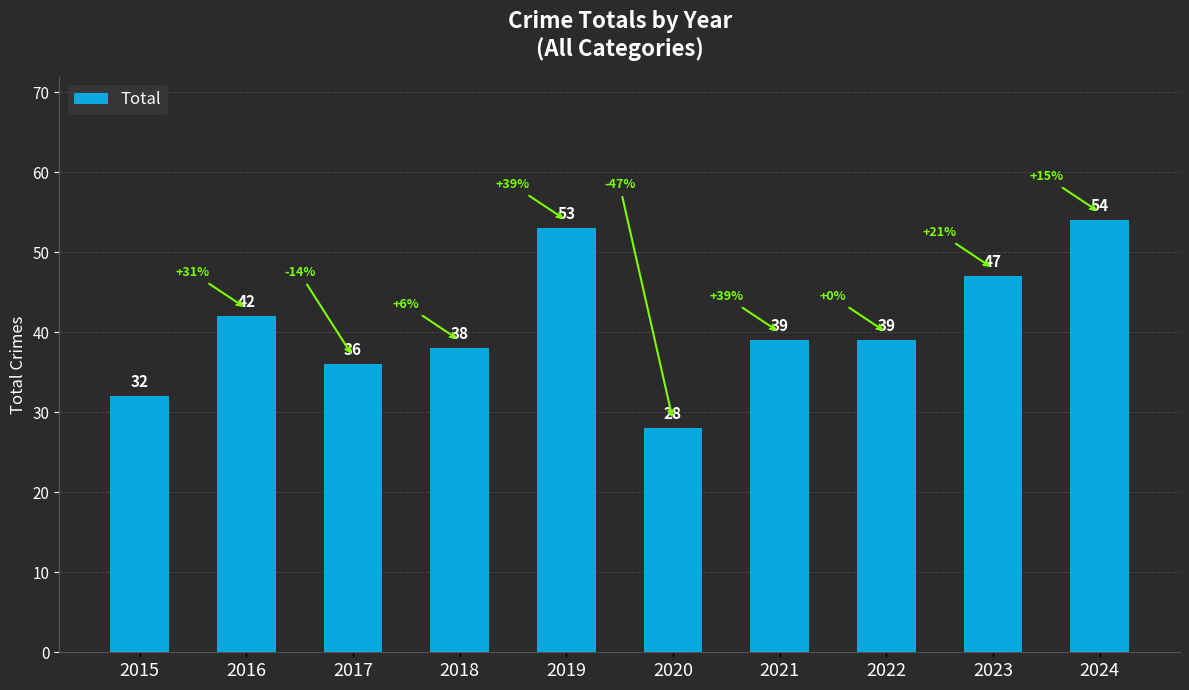

What is the maximum value shown in the chart?

54